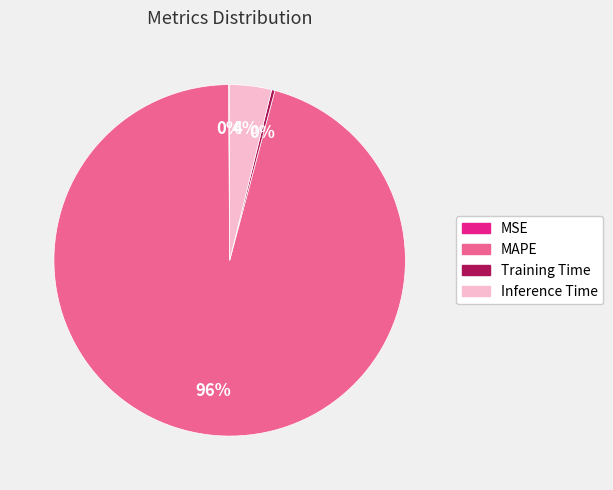

Is there any slice that represents more than half of the pie?

Yes